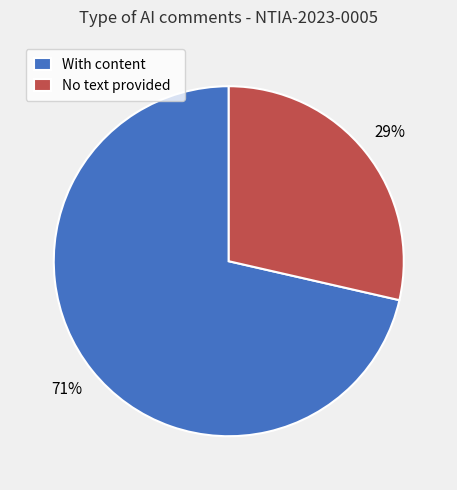

Is there a majority slice in this chart?

Yes